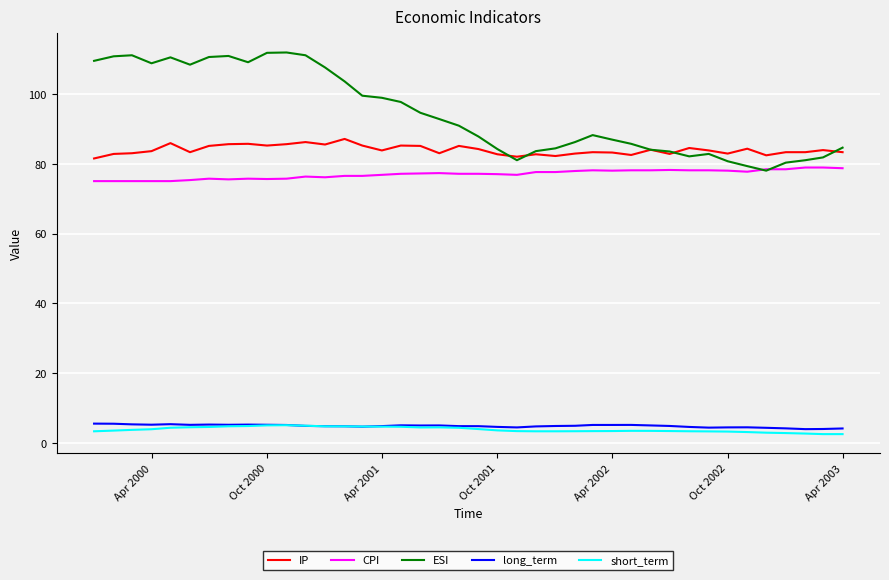

What is the minimum value for ESI?

78.1